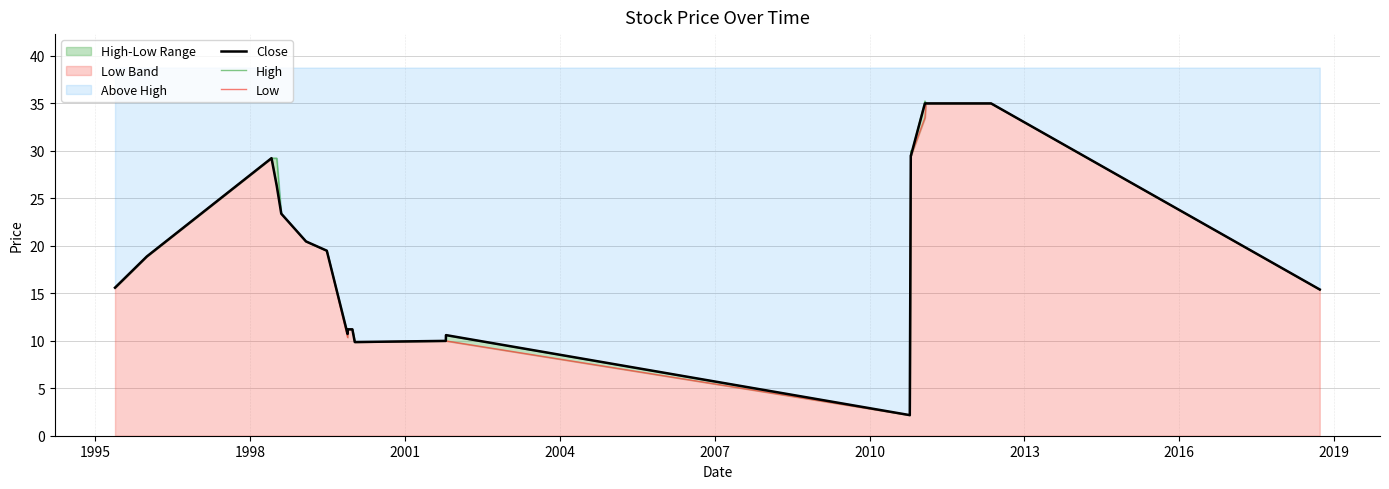

True or false: Low and Close cross at least once.

False